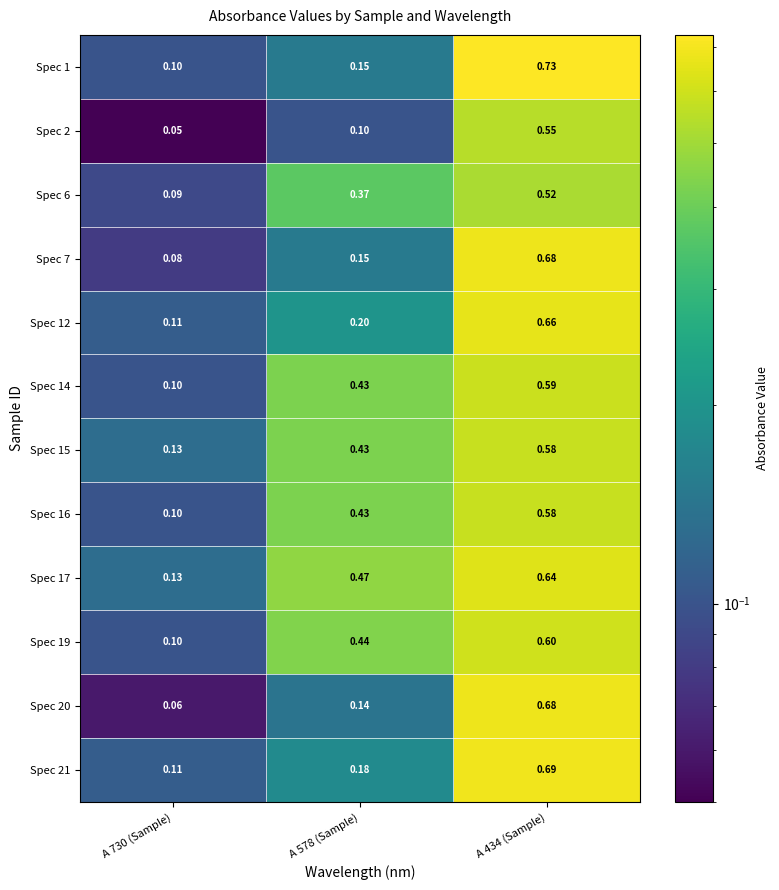

What is the spread (max minus min) of values at A 434 (Sample)?

0.2